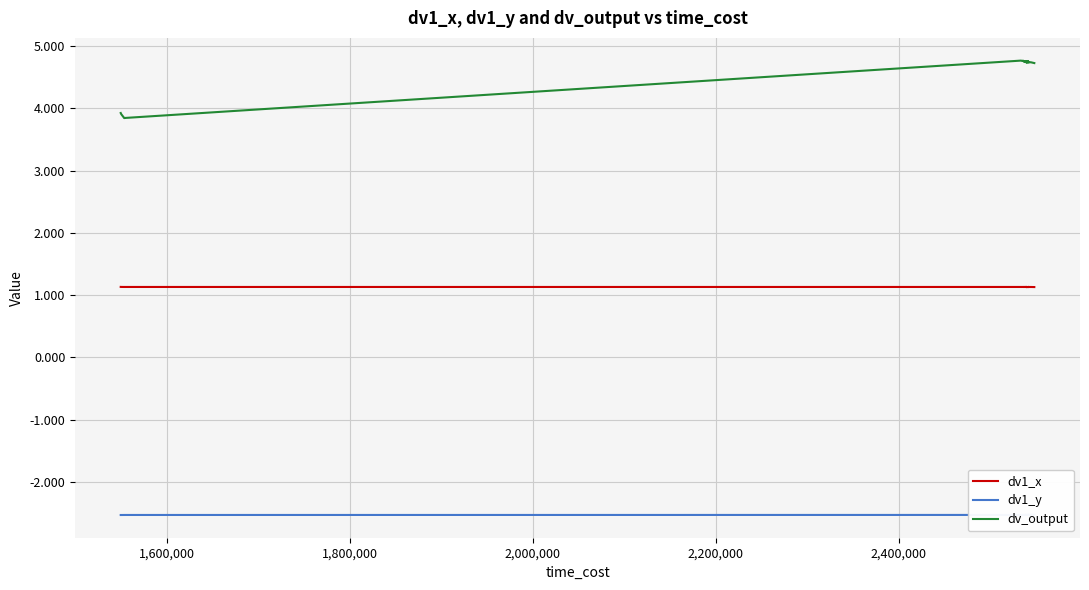

At how many categories does at least one series exceed 2?

40